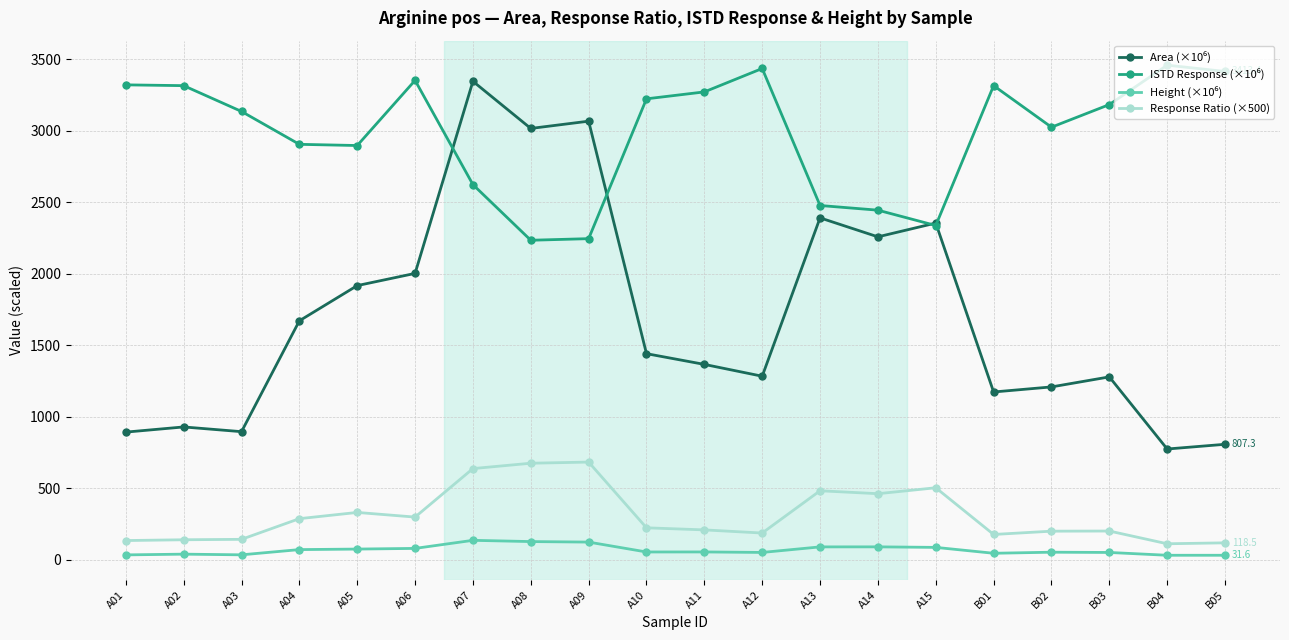

What is the maximum value shown in the chart?

3457.3